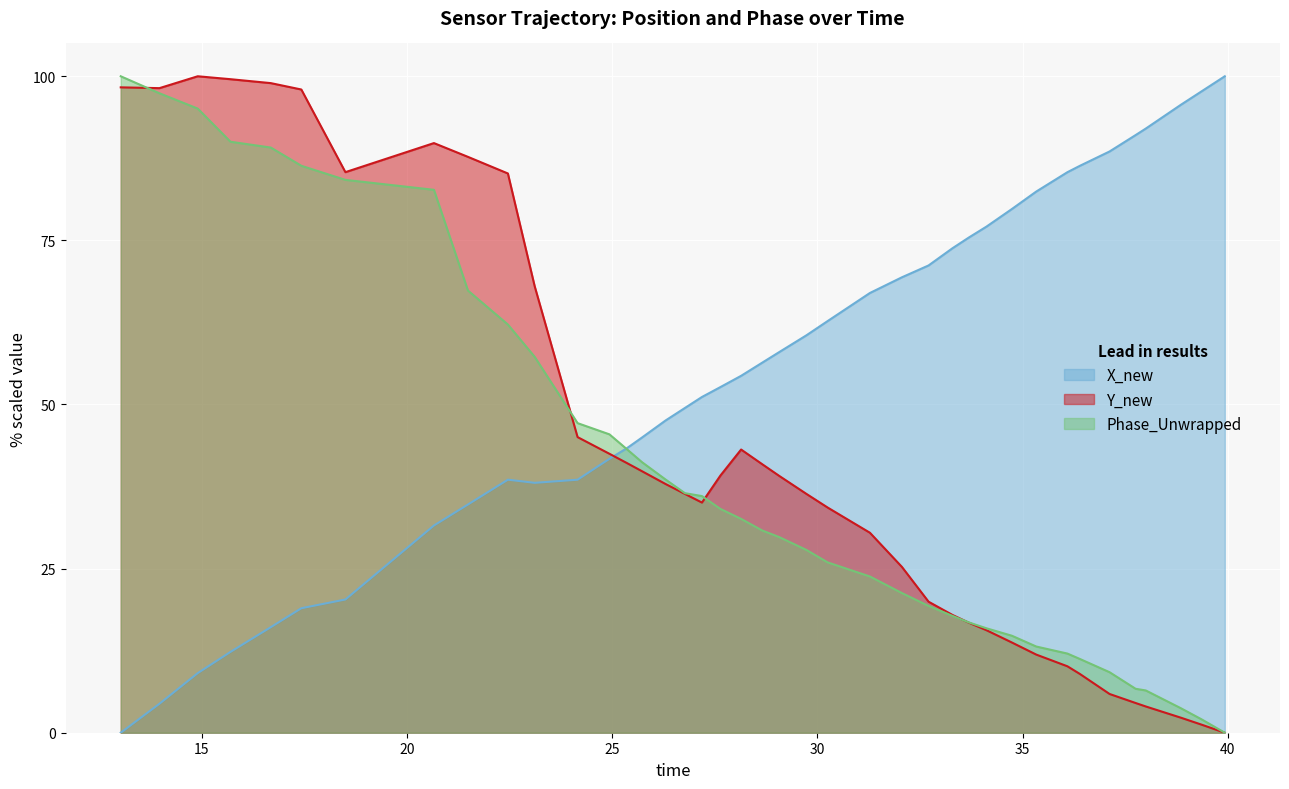

How many times do time and Phase_Unwrapped cross each other?

1